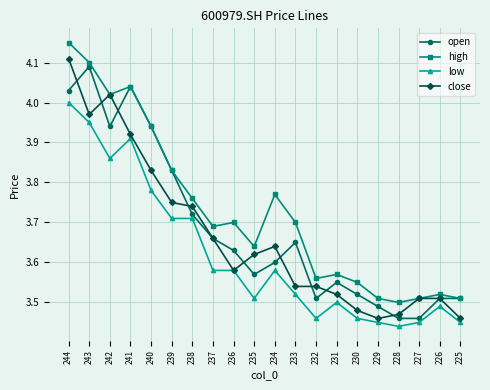

Which label corresponds to the largest value in the chart?

244